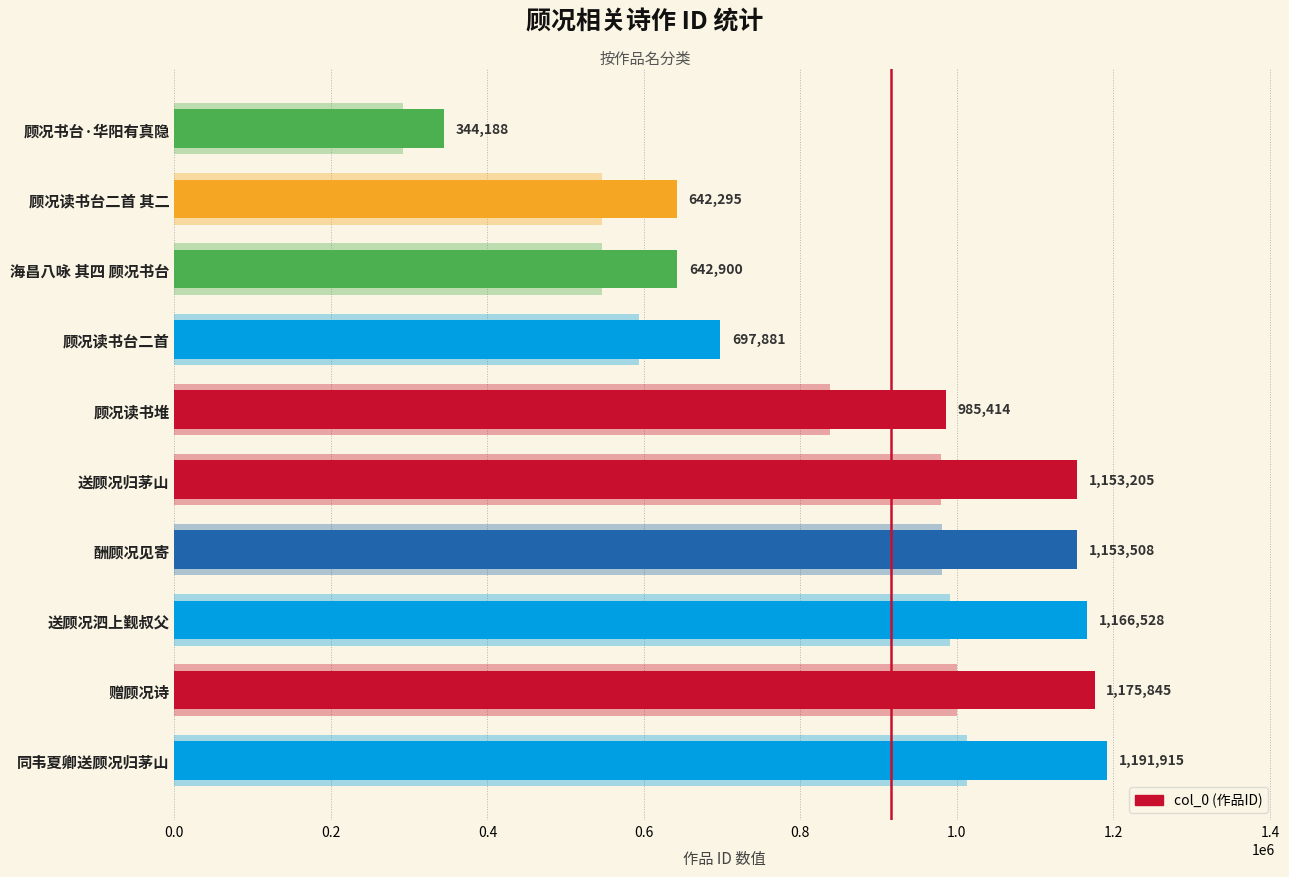

Does the chart contain stacked bars?

No